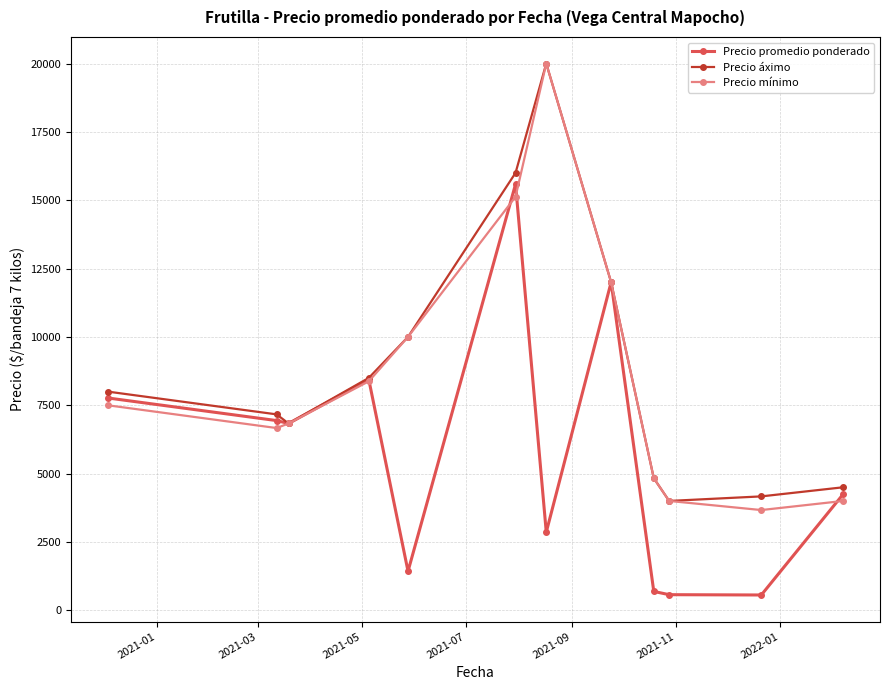

What is the maximum value shown in the chart?

20000.0